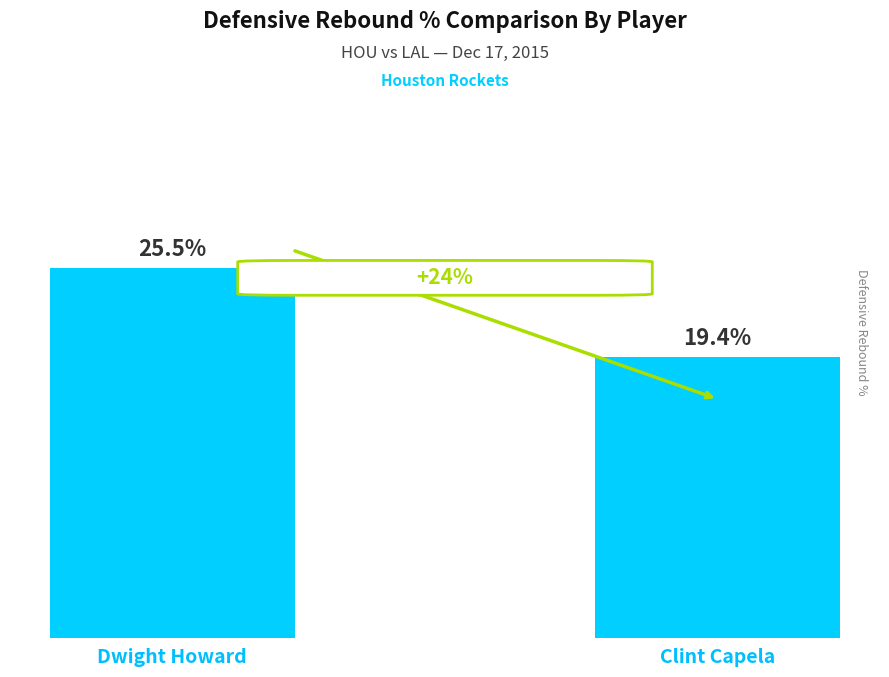

Between Dwight Howard and Clint Capela, which is larger?

Dwight Howard